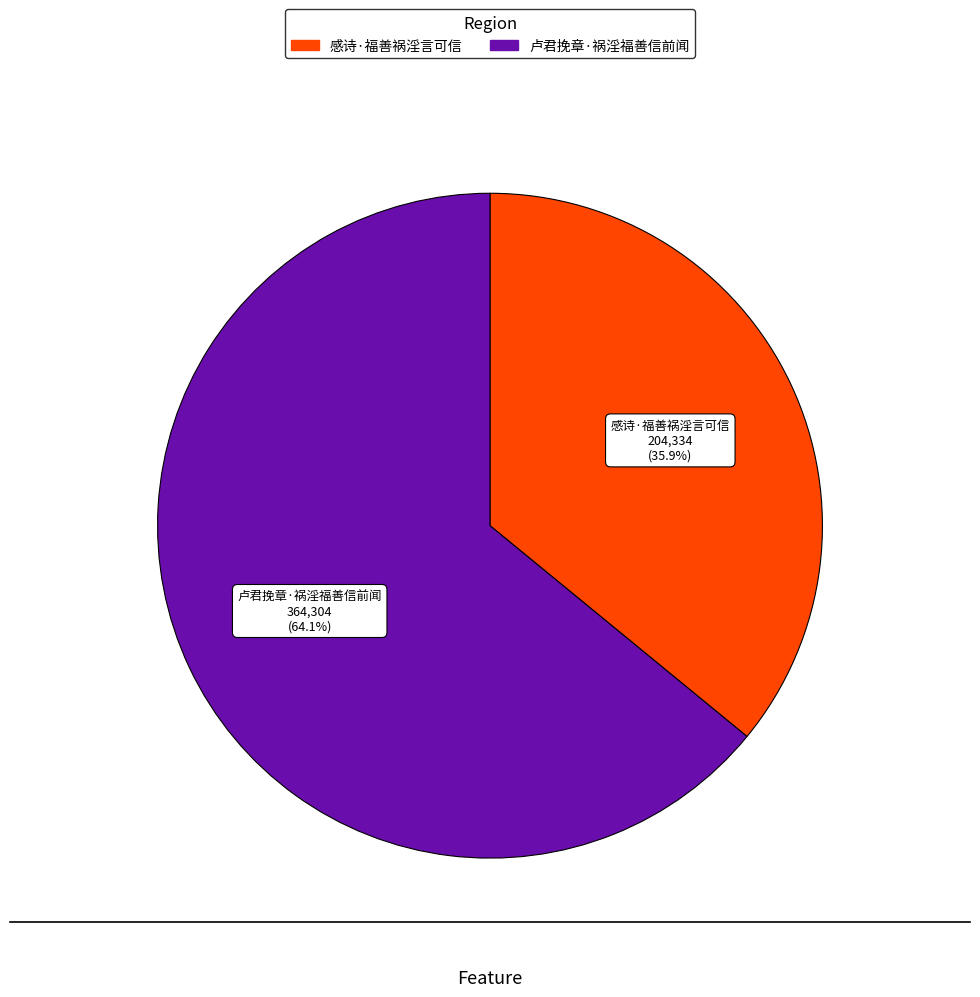

How many slices are in this pie chart?

2